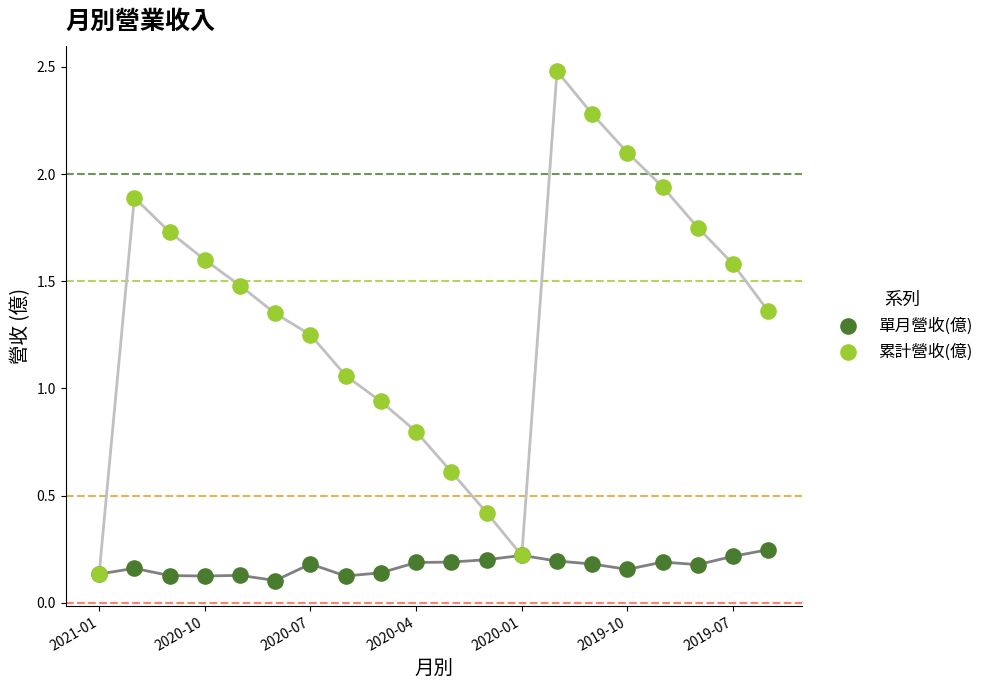

What are all the series names shown in the legend?

單月營收(億), 累計營收(億)